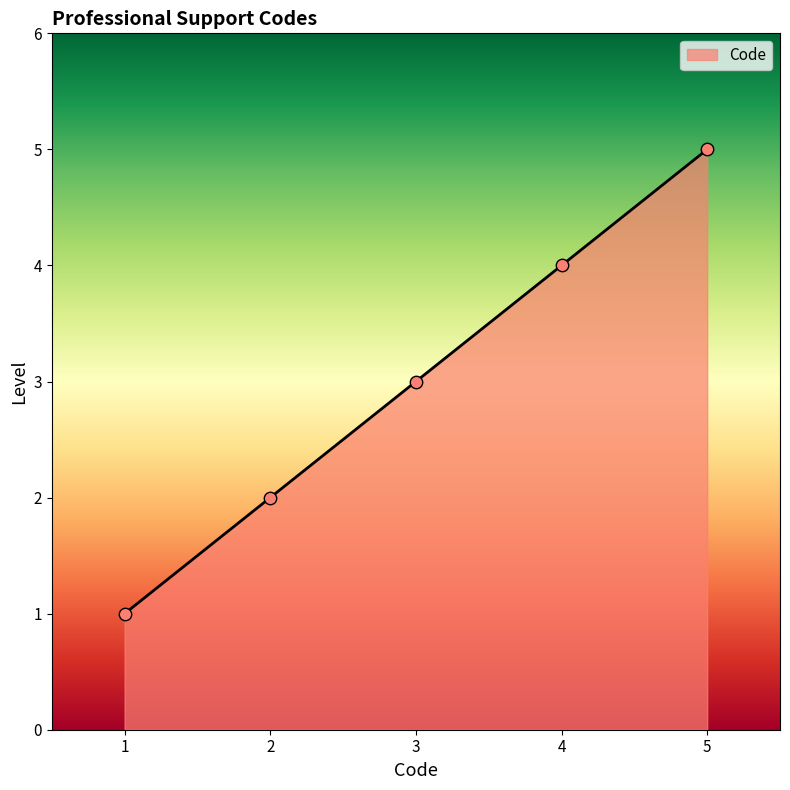

Approximately how many times larger is the value at 5 compared to 1?

5.0